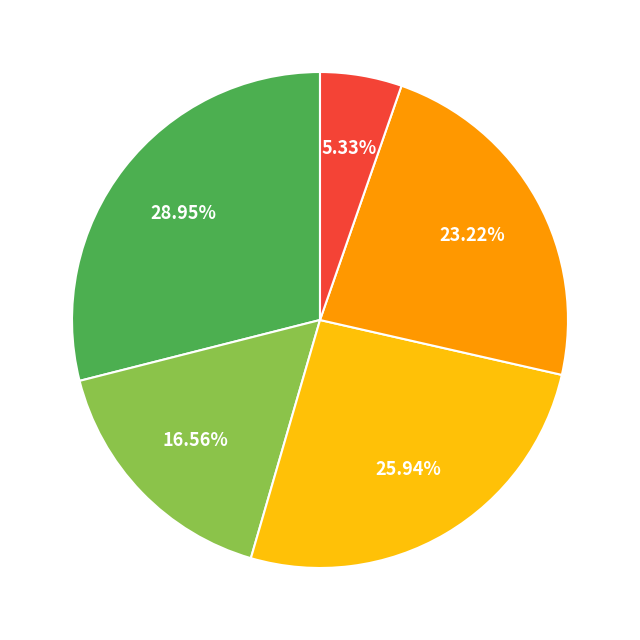

Is there any slice that represents more than half of the pie?

No